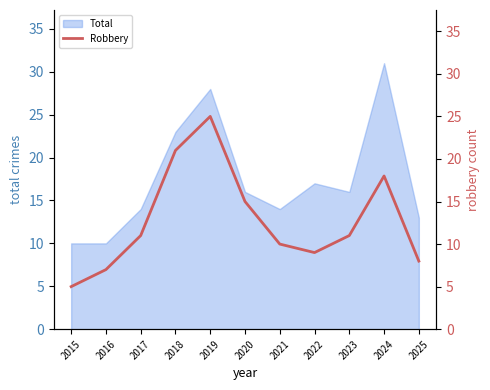

How many interior local valleys (lower than both neighbors) does the data have?

1